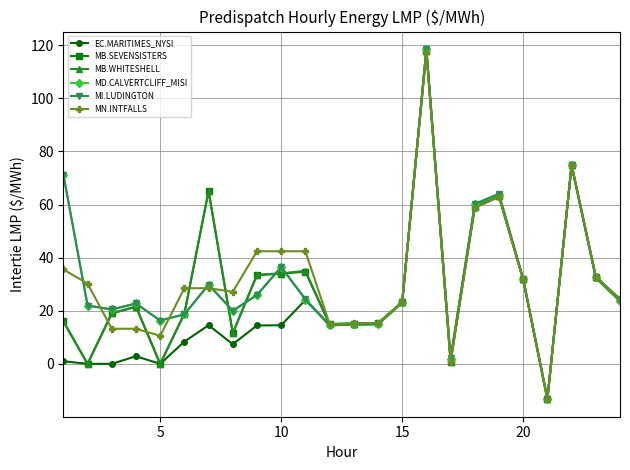

What is the minimum value for EC.MARITIMES_NYSI?

-13.2